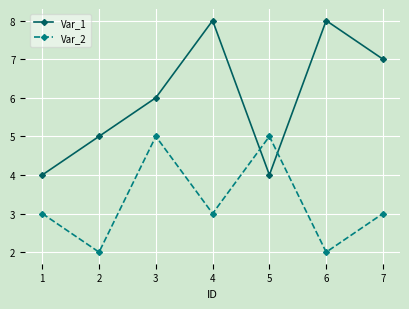

What is the value of the Var_2 point at the 2nd from the left?

2